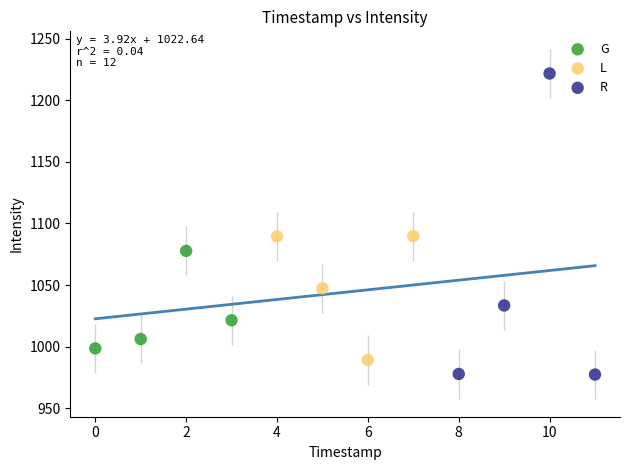

Which series has the largest Y range (max minus min)?

R